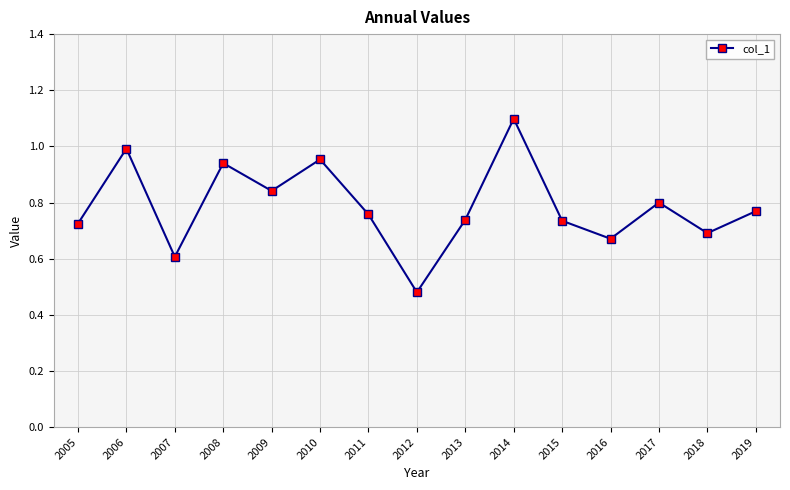

How many points are higher than both their immediate neighbors (excluding endpoints)?

5